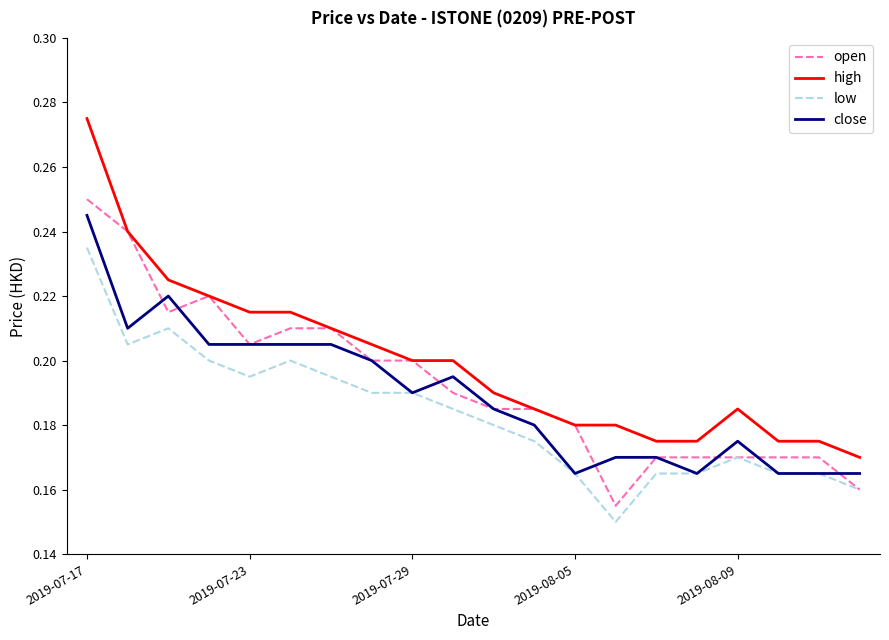

Which series has the largest total across all categories?

high